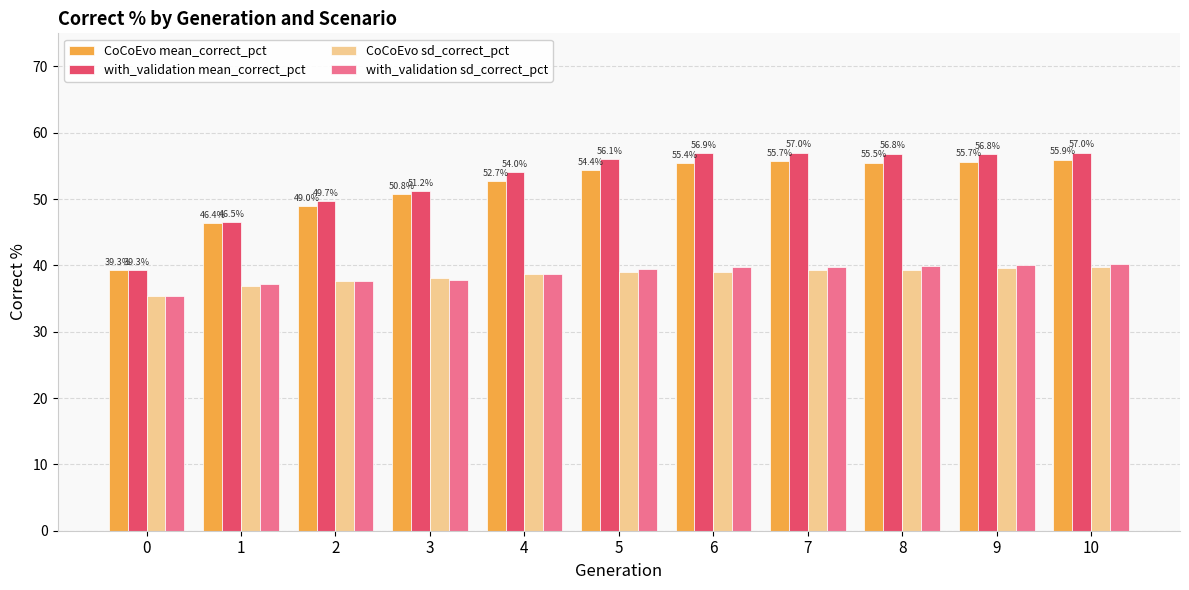

How many data points in CoCoEvo sd_correct_pct are above 38?

8